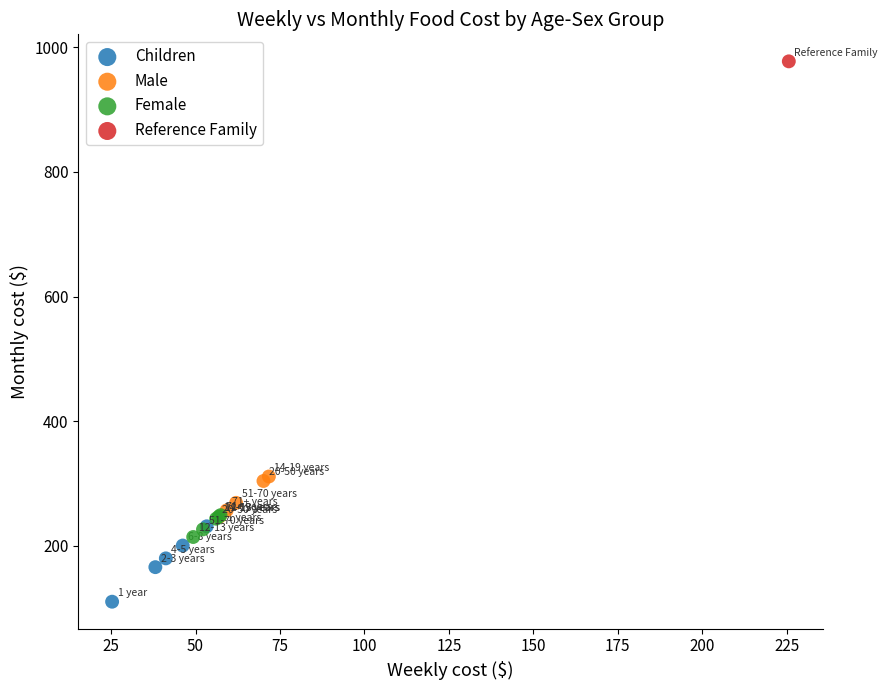

What are all the series names shown in the legend?

Children, Male, Female, Reference Family